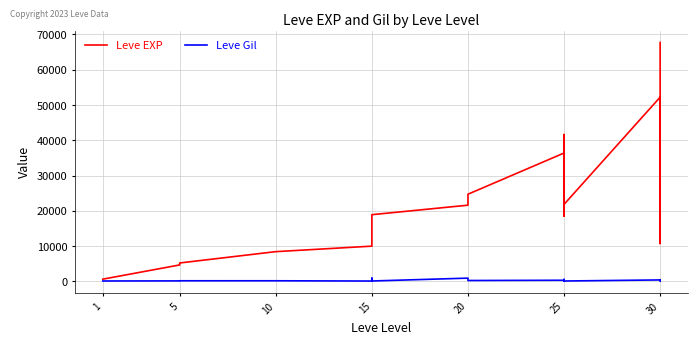

Where does the Leve Gil series first go above 230?

15